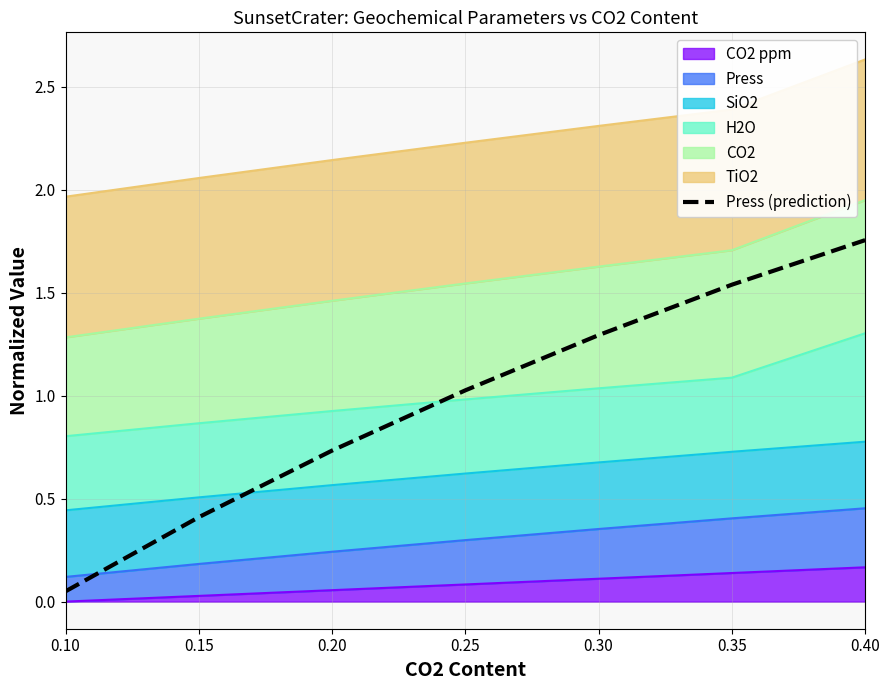

Rank the categories by value from lowest to highest.

0.10, 0.15, 0.20, 0.25, 0.30, 0.35, 0.40